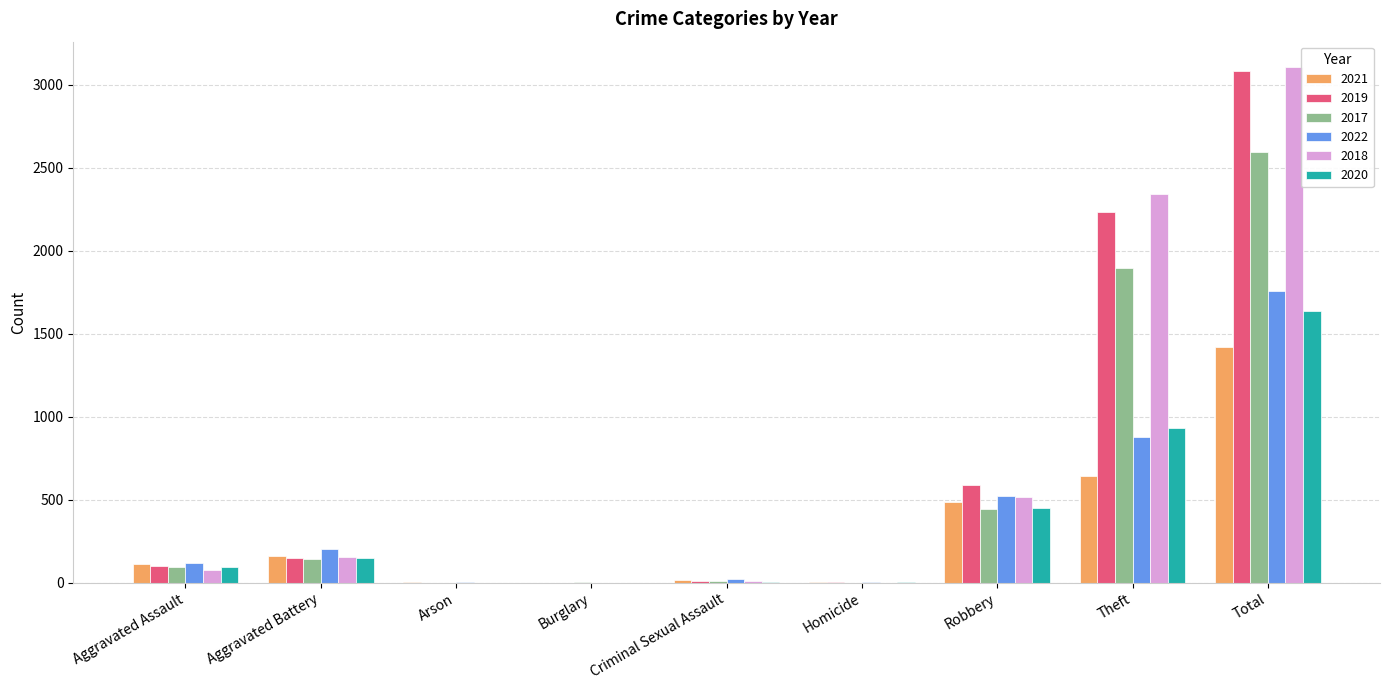

What is the maximum value shown in the chart?

3103